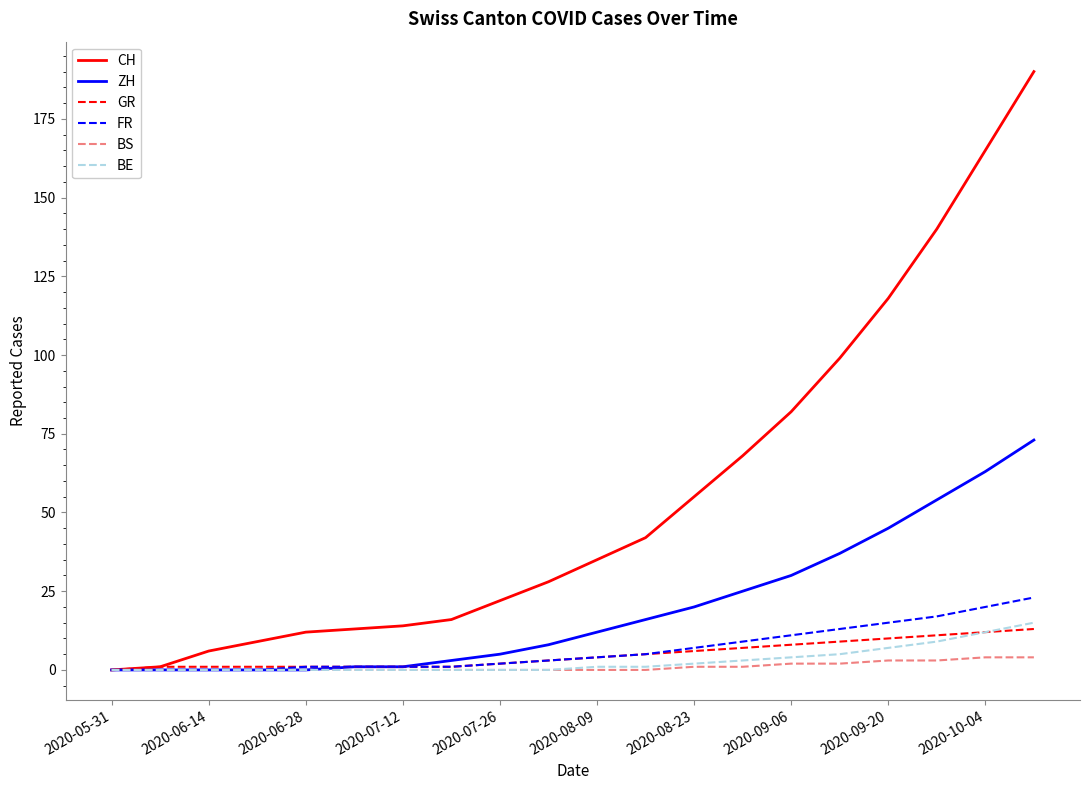

Which series has the widest spread of values?

CH